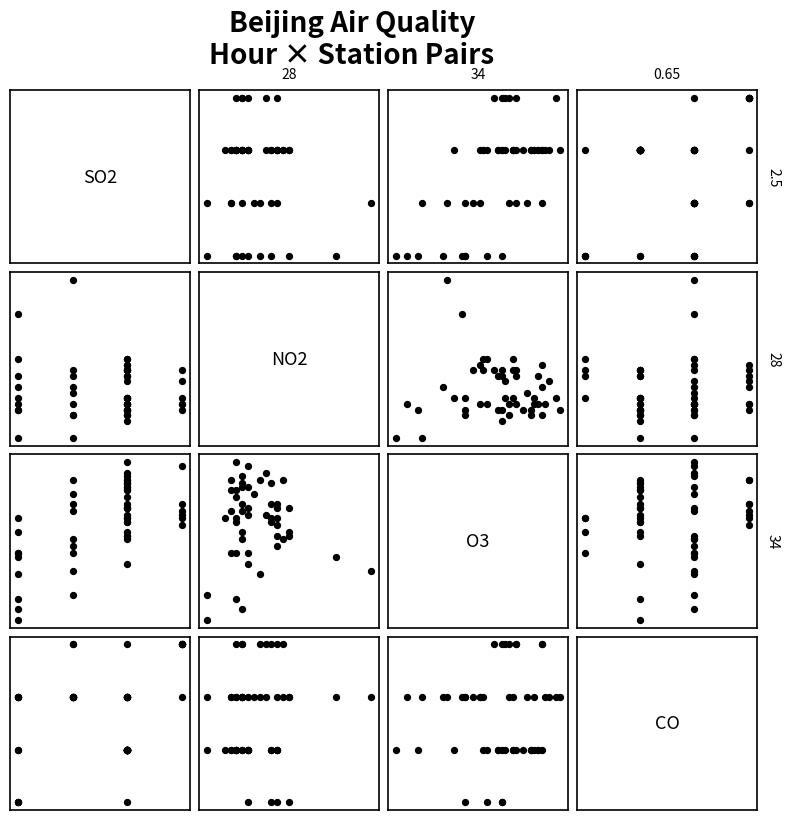

Count the number of categories in the chart.

24